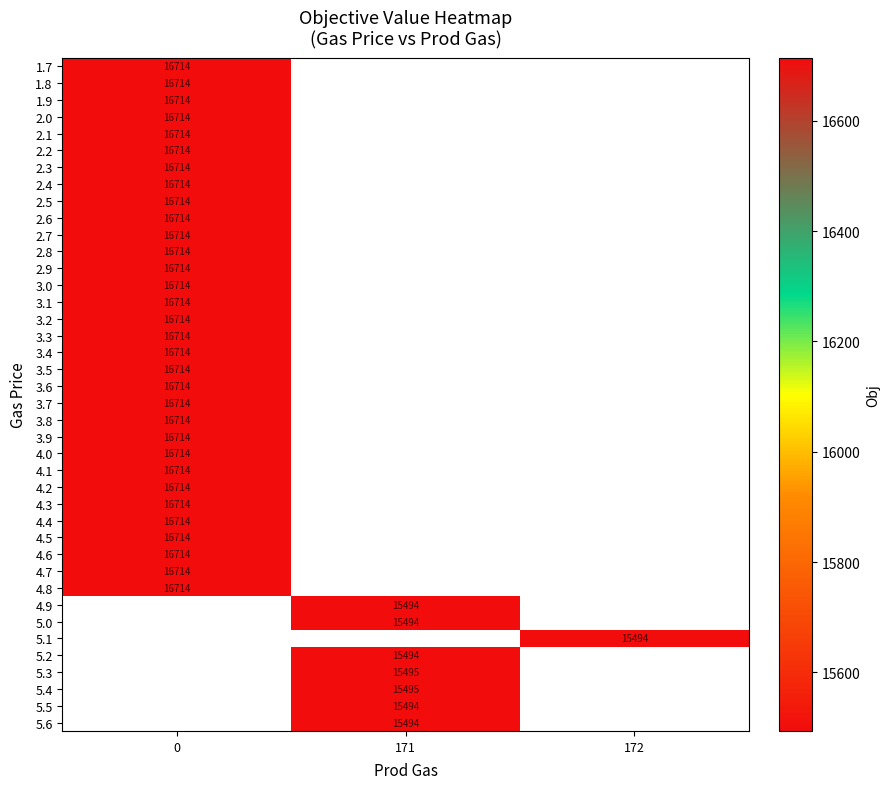

The 3.8 series shows 4405 at 0. True or false?

False